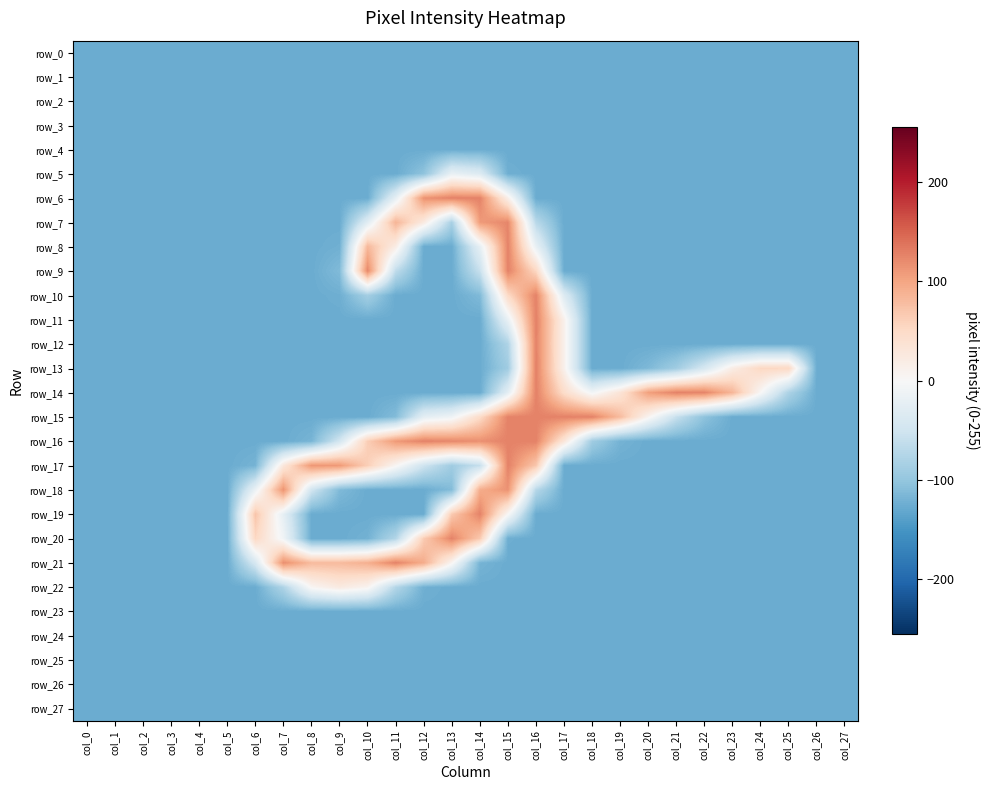

What is the total value across all series at col_6?

-2974